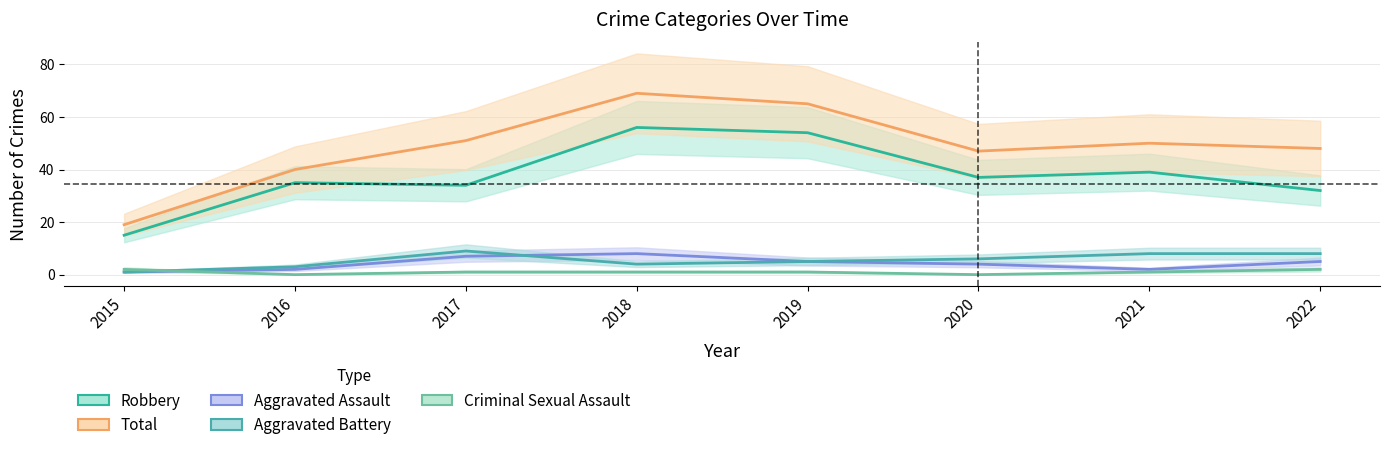

True or false: Total has a value of 51 at 2017.

True